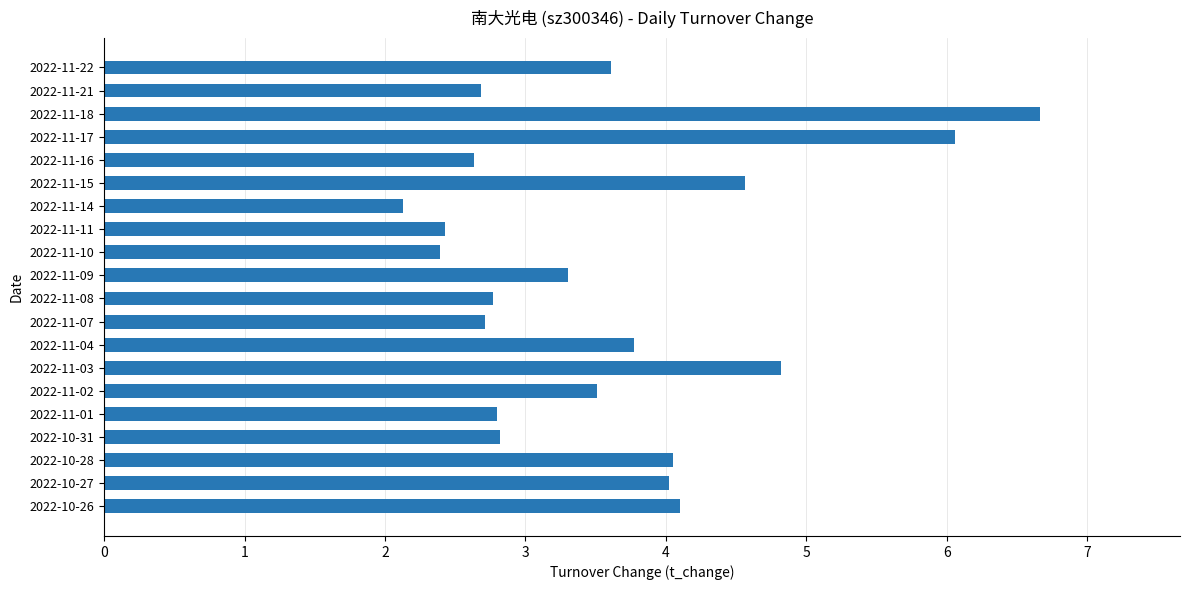

What is the difference between the maximum and second lowest values?

4.3